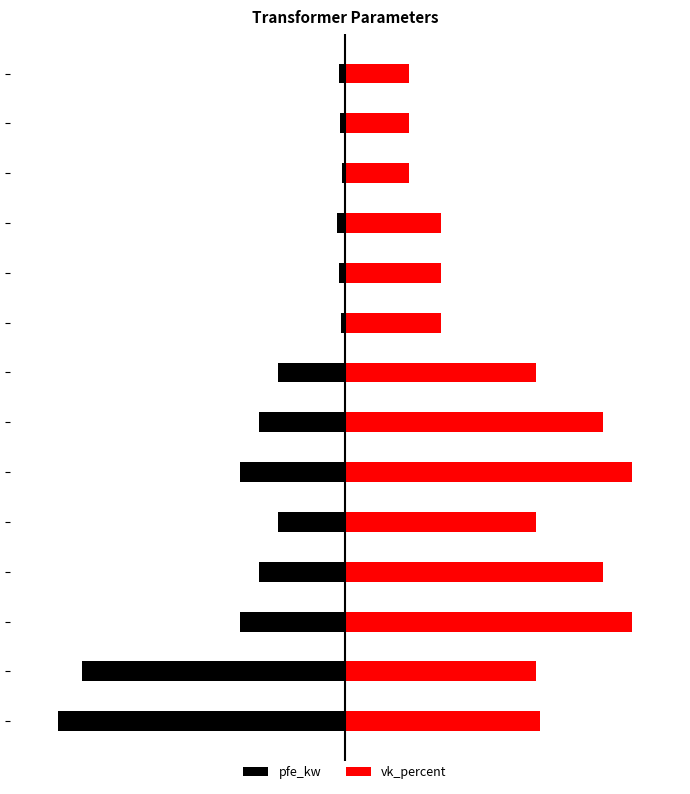

How many bars are there in total?

28